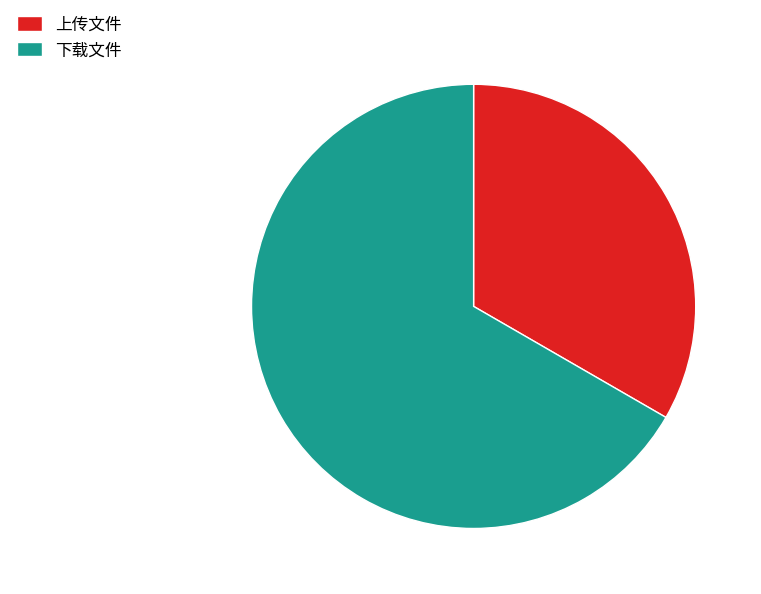

Which slice is the smallest?

上传文件